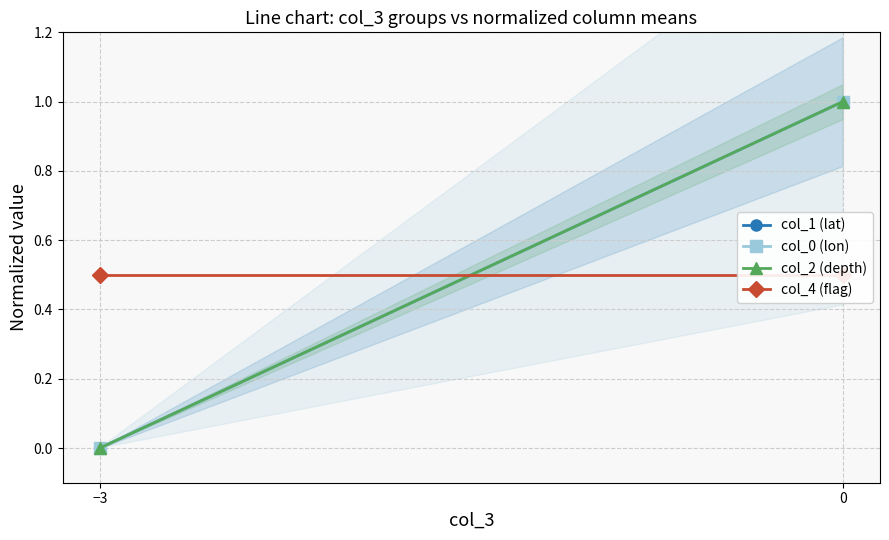

What are all the series names shown in the legend?

col_1 (lat), col_0 (lon), col_2 (depth), col_4 (flag)